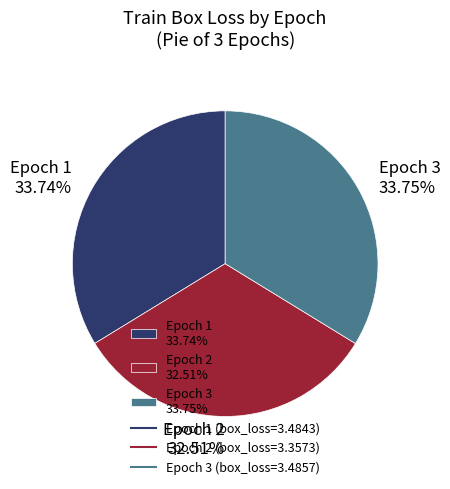

Does any single category account for the majority?

No